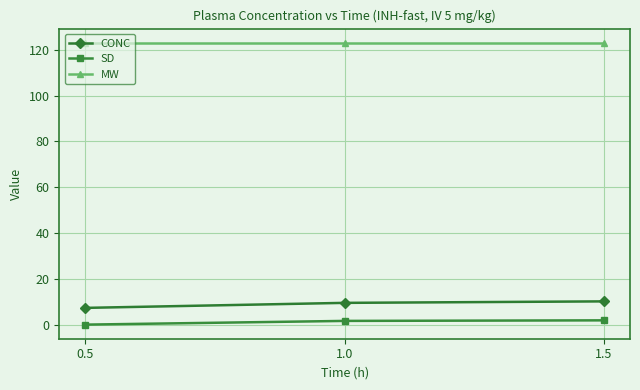

How many lines are shown in the chart?

3